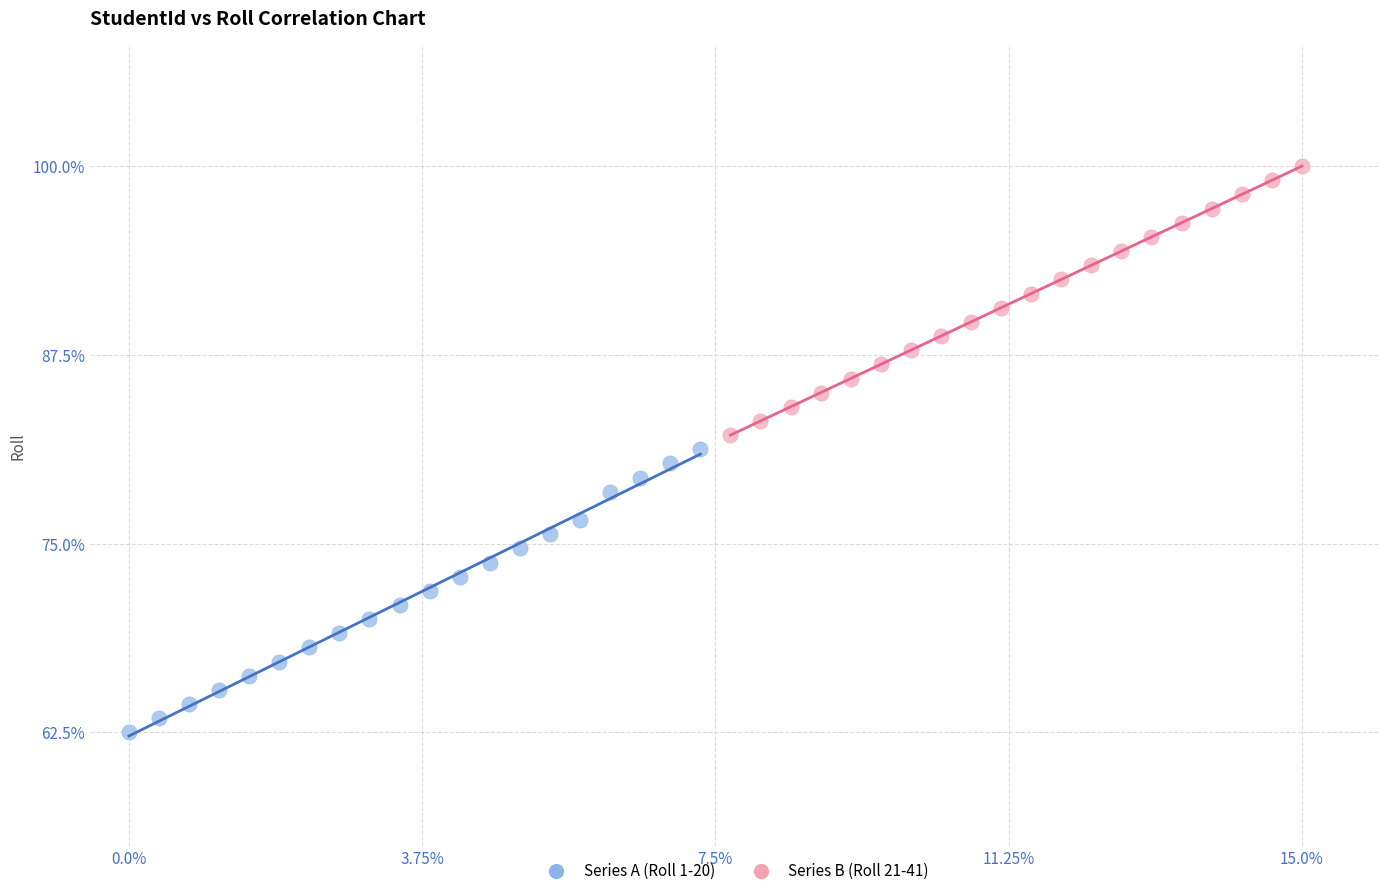

Which series has the widest spread of Y values?

Series A (Roll 1-20)